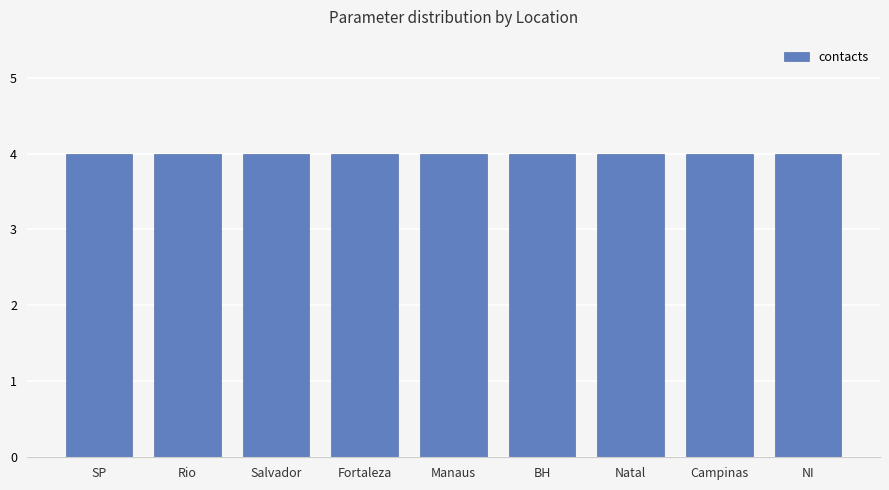

The value of contacts at Salvador is 6. True or false?

False